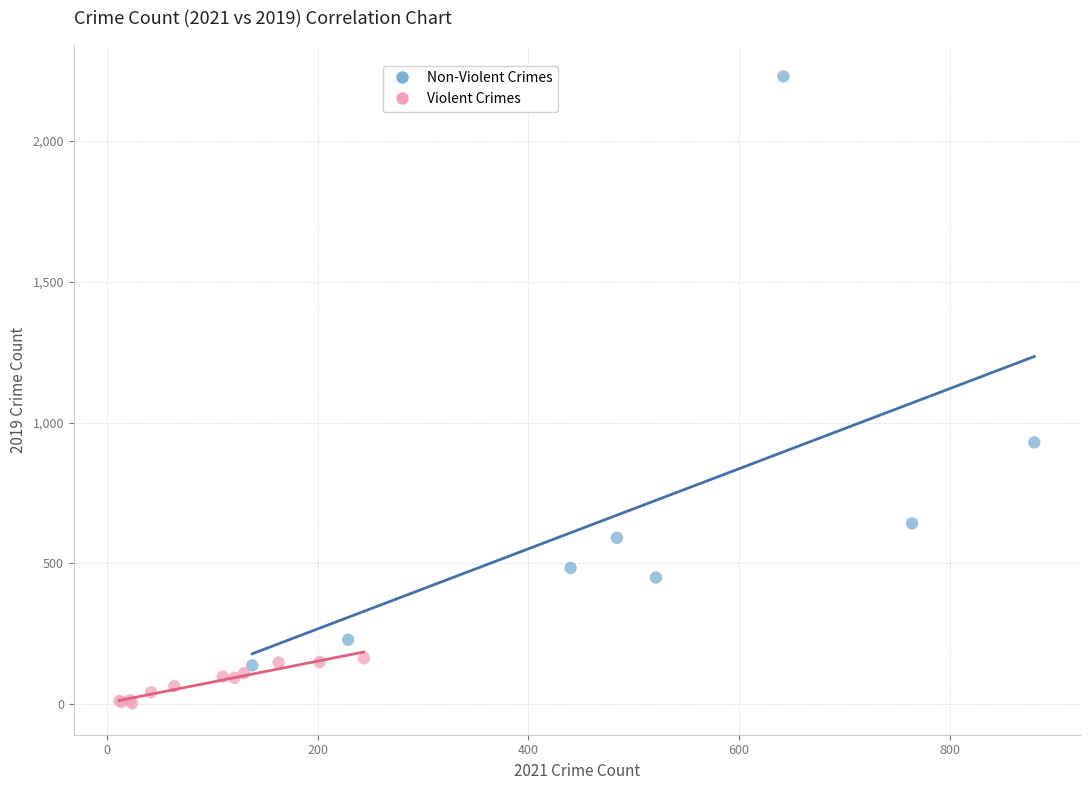

What are all the series names shown in the legend?

Non-Violent Crimes, Violent Crimes